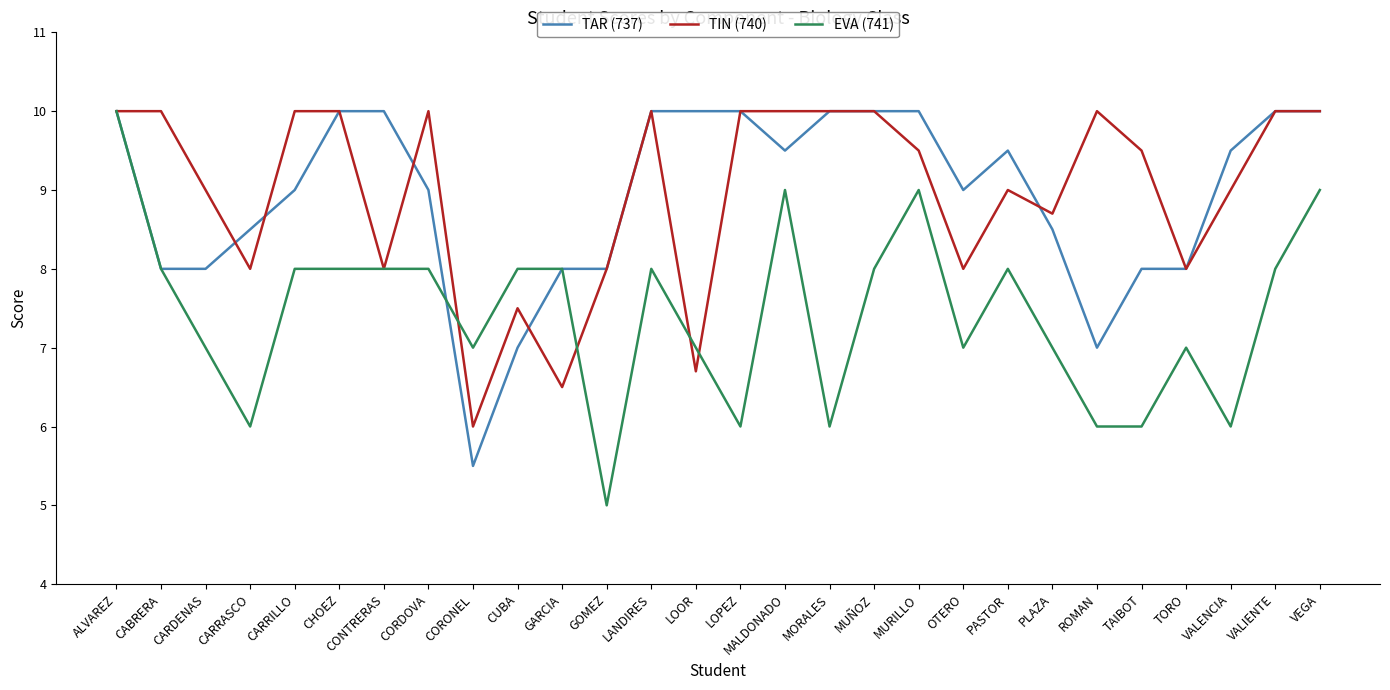

How many lines are shown in the chart?

3